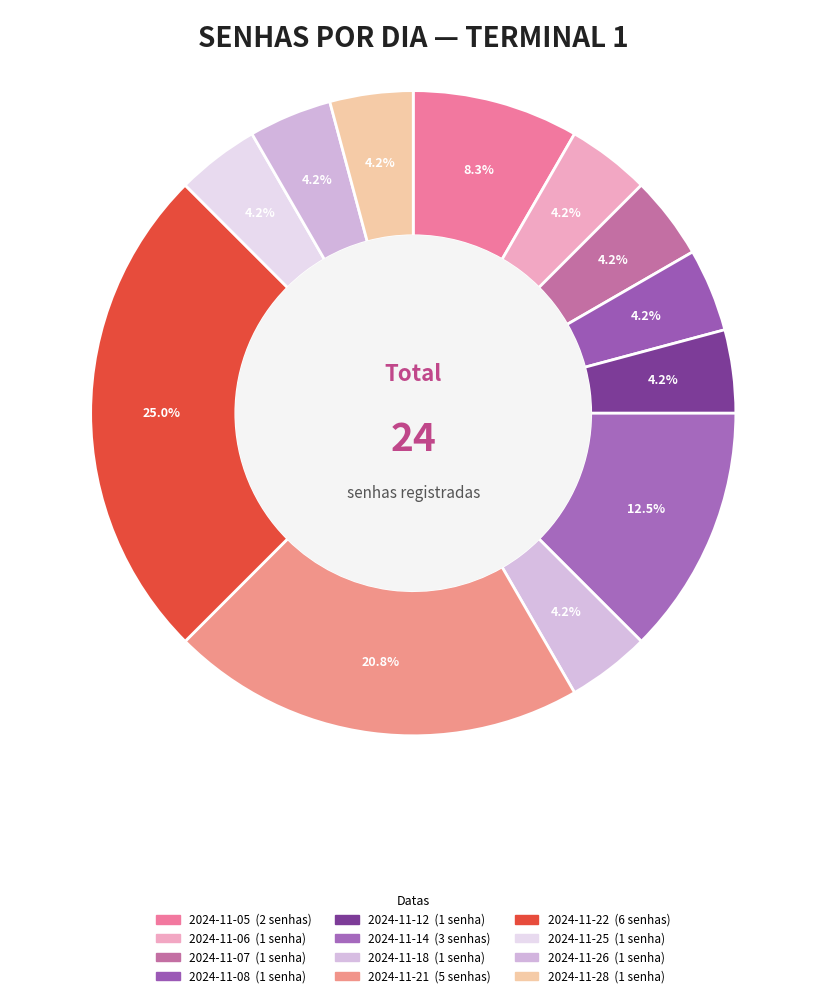

Which category has the smallest portion of the pie?

2024-11-06